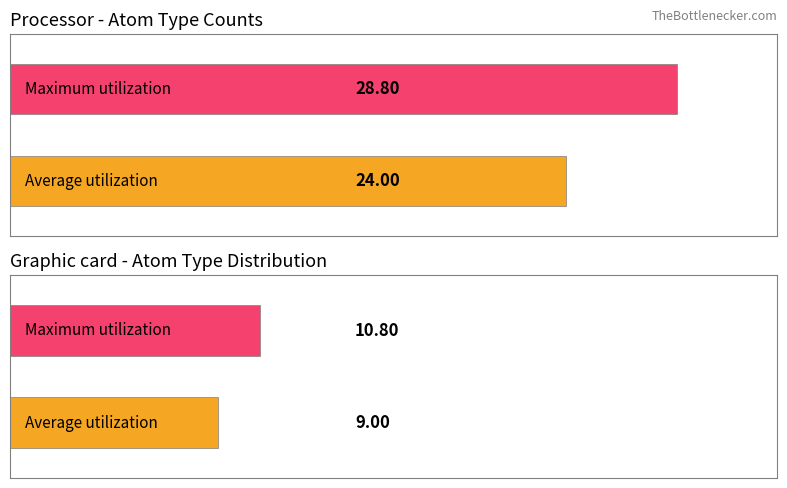

How many bars are there in each group?

2